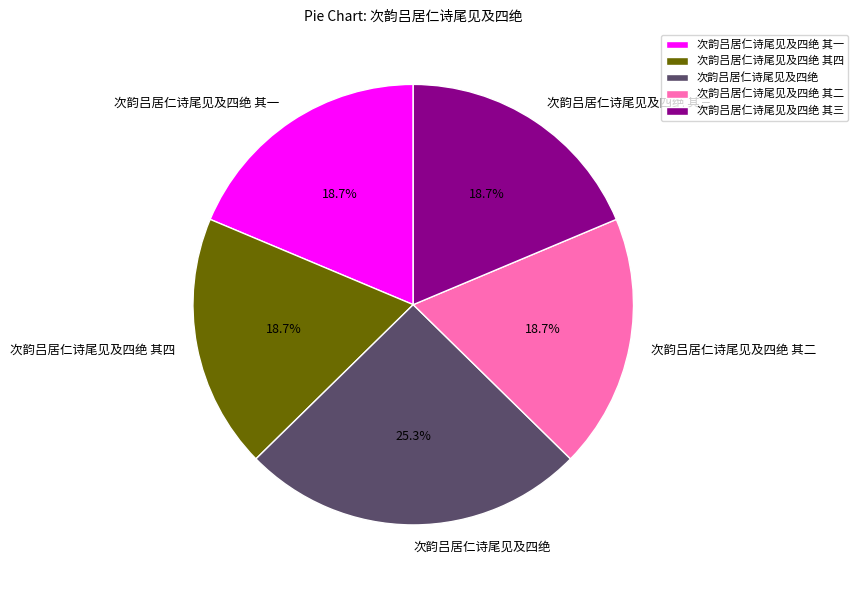

Is it true that 次韵吕居仁诗尾见及四绝 其一 is 10% of the pie?

False